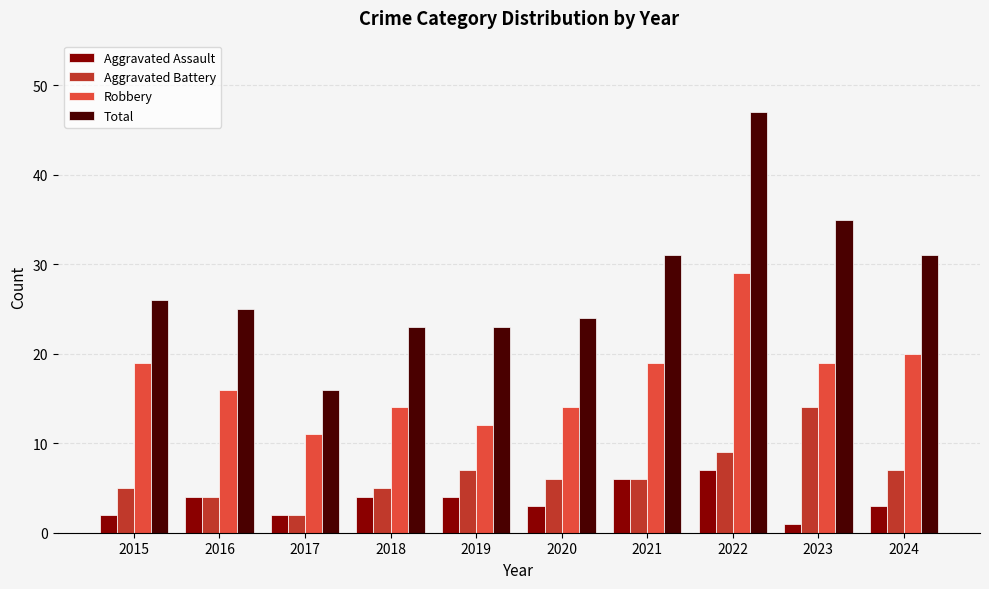

Which series has the largest range (max minus min)?

Total